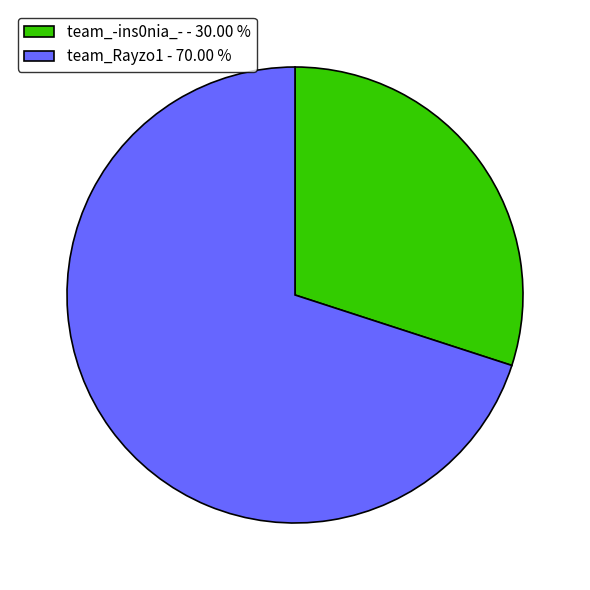

What is the ratio of the value at team_Rayzo1 - 70.00 % to the value at team_-ins0nia_- - 30.00 %?

2.3